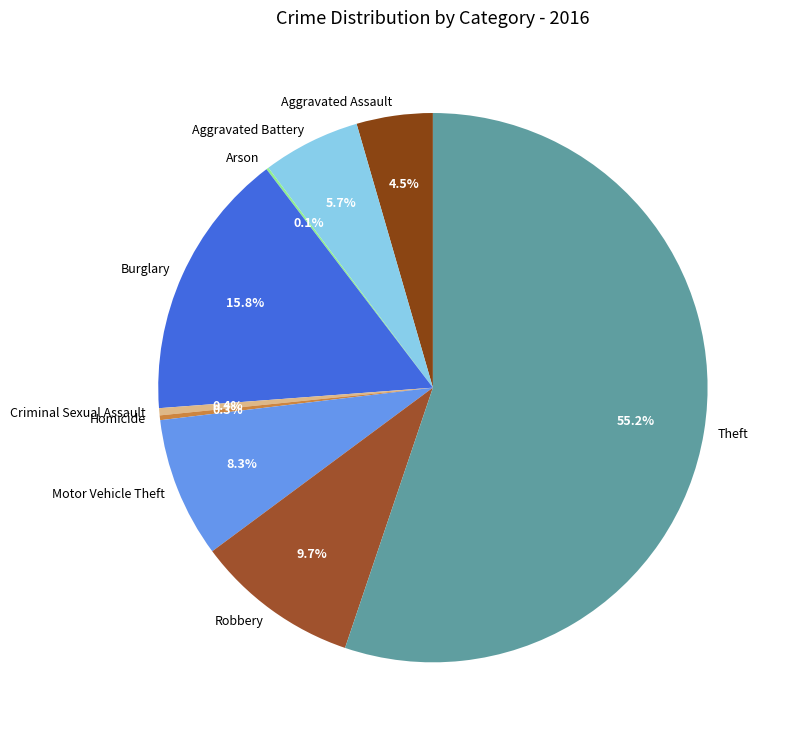

Approximately how many times larger is the value at Homicide compared to Criminal Sexual Assault?

0.7